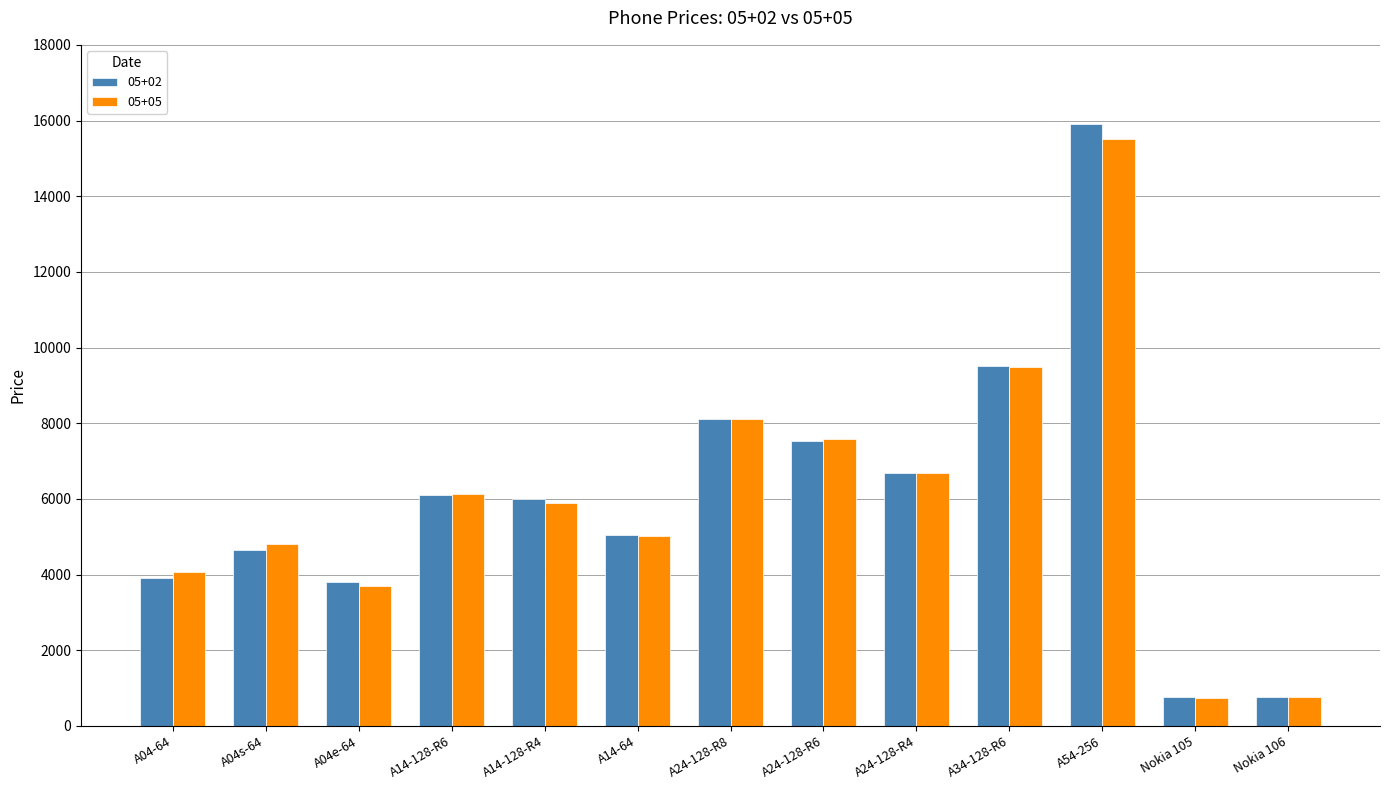

At which label does 05+05 reach its peak?

A54-256